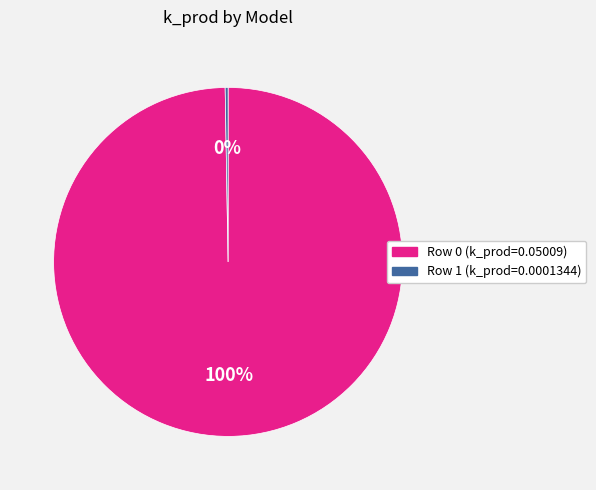

To the nearest percent, what is the average slice percentage?

50%